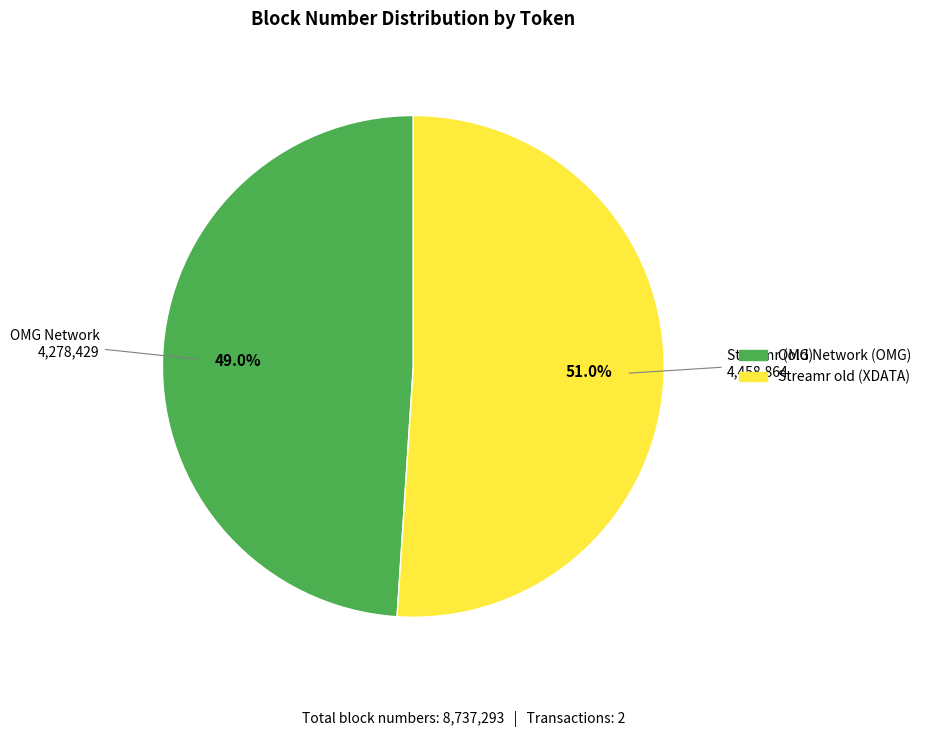

Rank the categories by value from highest to lowest.

Streamr old (XDATA), OMG Network (OMG)